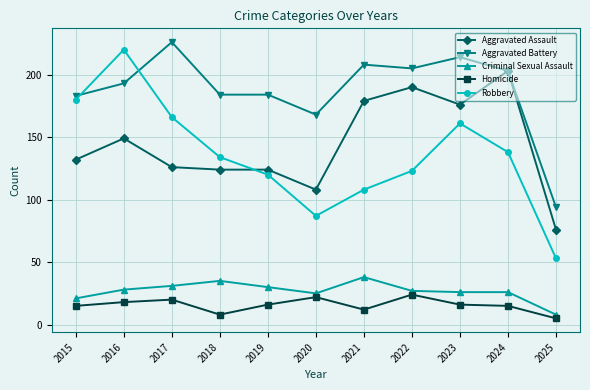

True or false: Criminal Sexual Assault and Robbery cross at least once.

False